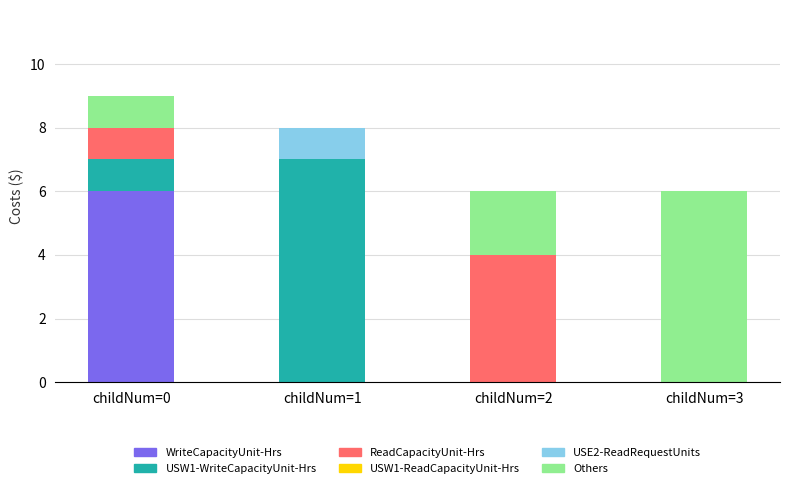

Which category has the highest value in the WriteCapacityUnit-Hrs series?

childNum=0